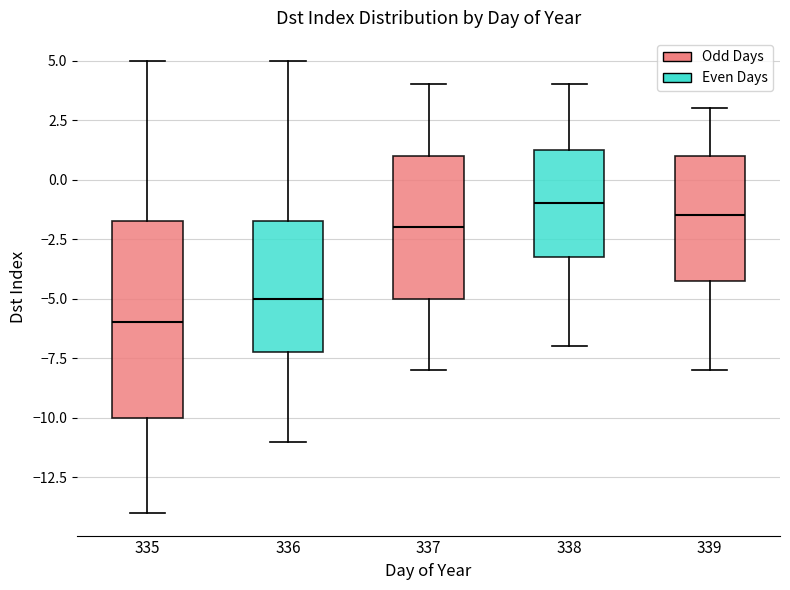

Reading left to right, transcribe this box plot: for each box, give where its median line is, the range the box spans, and where its two whiskers end, as read against the y-axis. The values are not printed on the chart, so give them approximately, as read against the axis.

335: median -6.0, box -10.0 to -1.5, whiskers -14.0 to 5.0
336: median -5.0, box -7.0 to -1.5, whiskers -11.0 to 5.0
337: median -2.0, box -5.0 to 1.0, whiskers -8.0 to 4.0
338: median -1.0, box -3.0 to 1.5, whiskers -7.0 to 4.0
339: median -1.5, box -4.0 to 1.0, whiskers -8.0 to 3.0